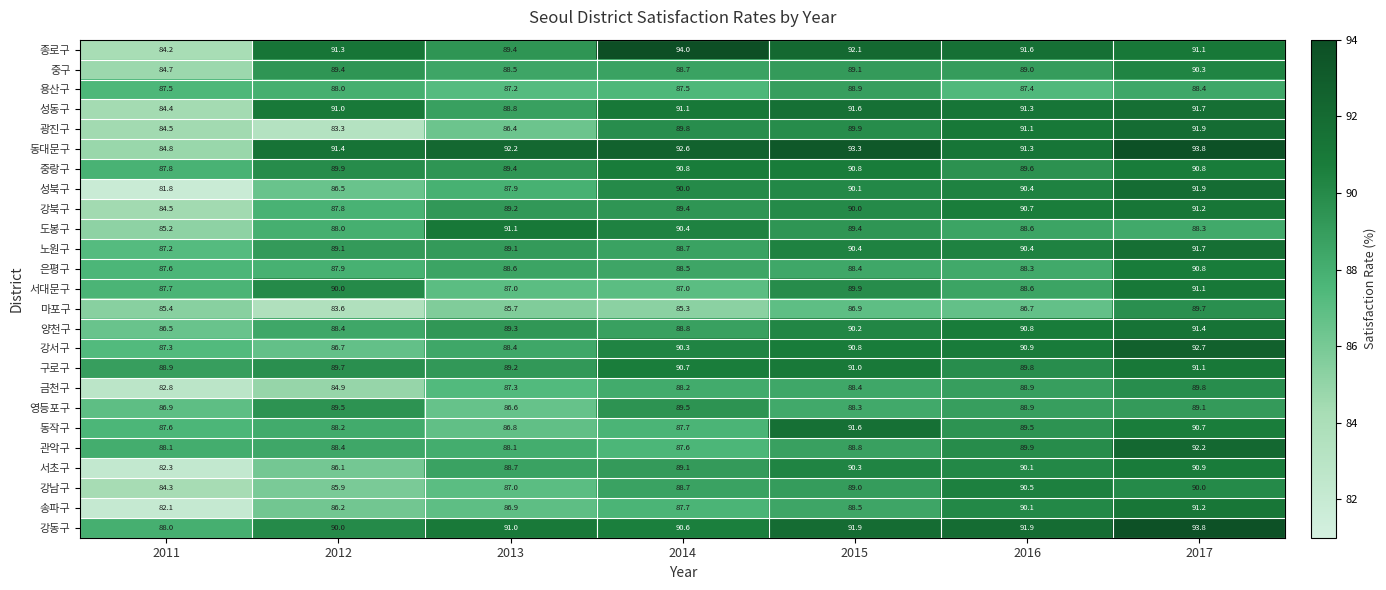

At which category is the sum across all series the highest?

2017